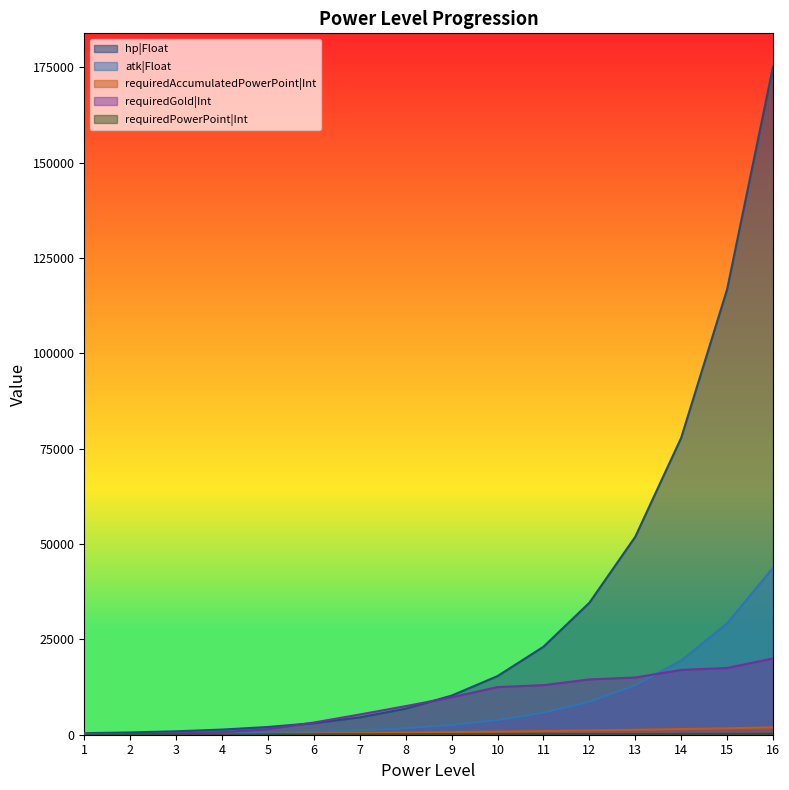

Count the number of data series in this chart.

5